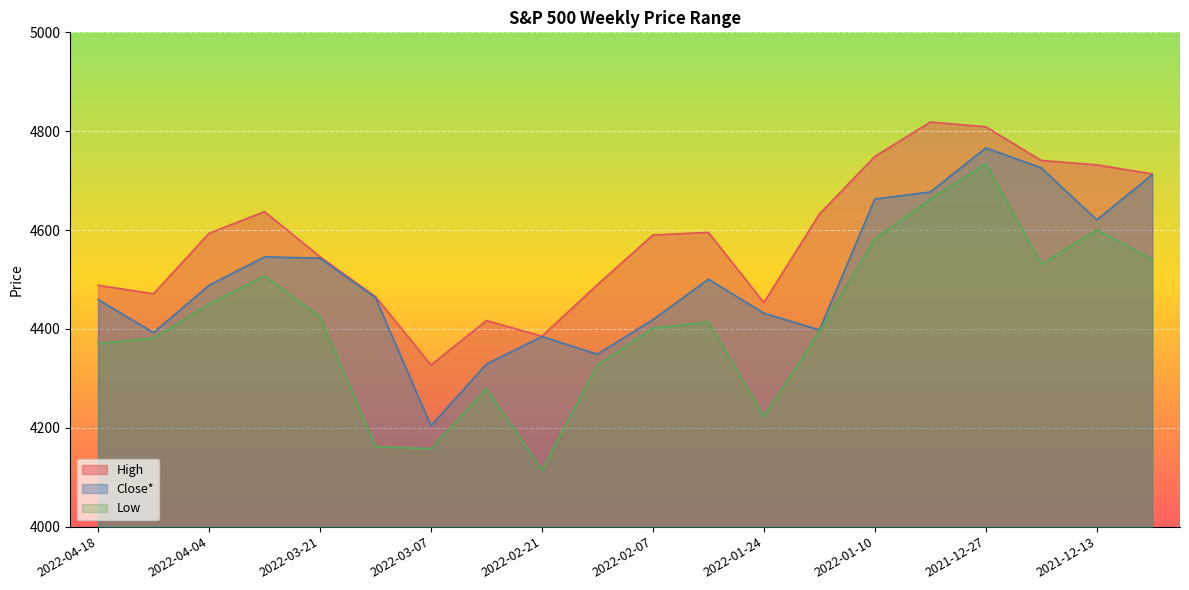

Between 2022-03-28 and 2022-01-31, which series saw the biggest shift?

Low